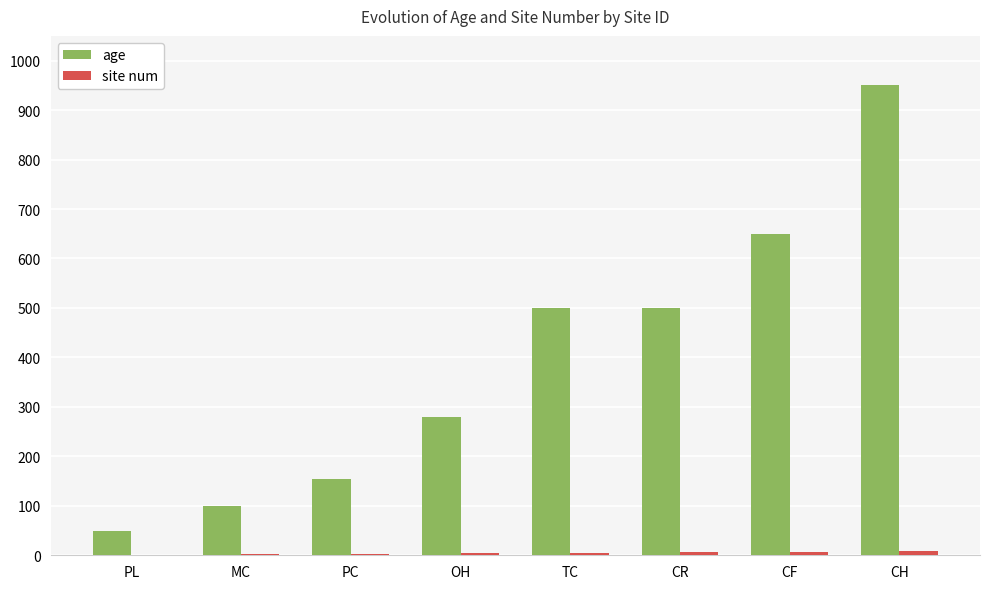

True or false: age has a value of 1014 at CF.

False